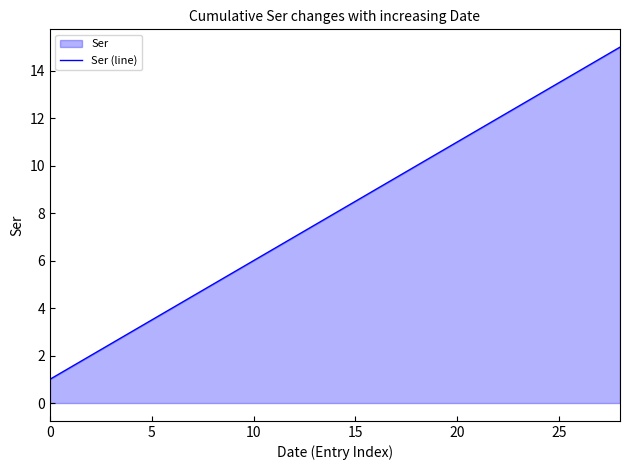

What value does the data have at 27?

14.5